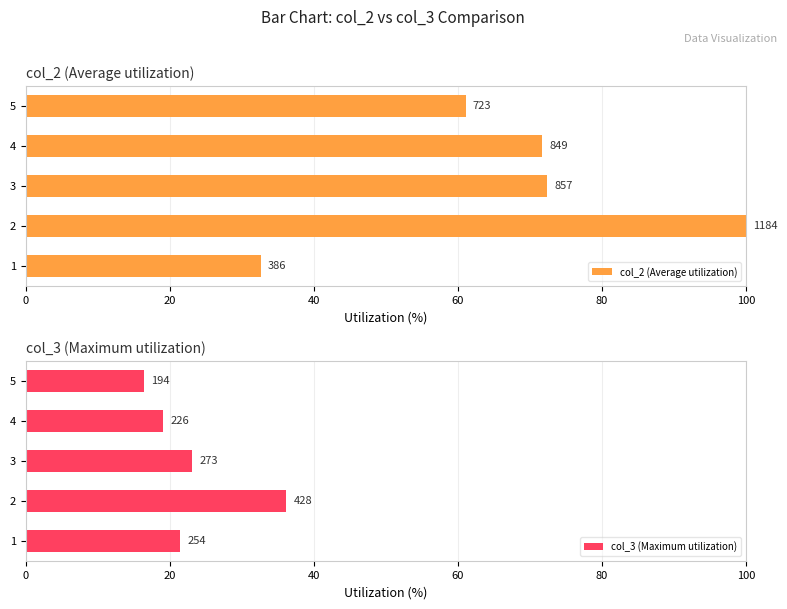

At how many categories does at least one series exceed 96?

1